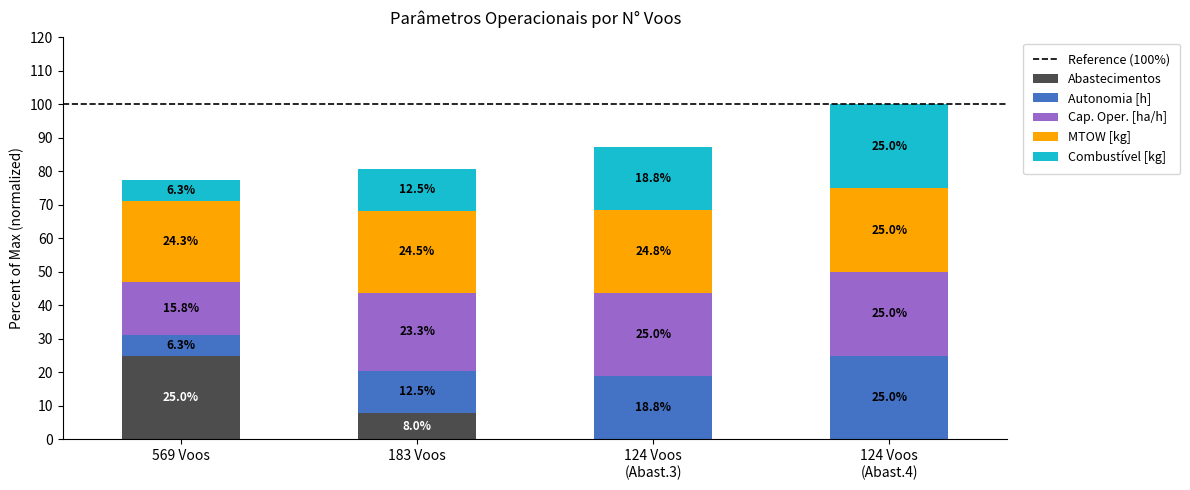

At which label is Abastecimentos closest to 12?

183 Voos